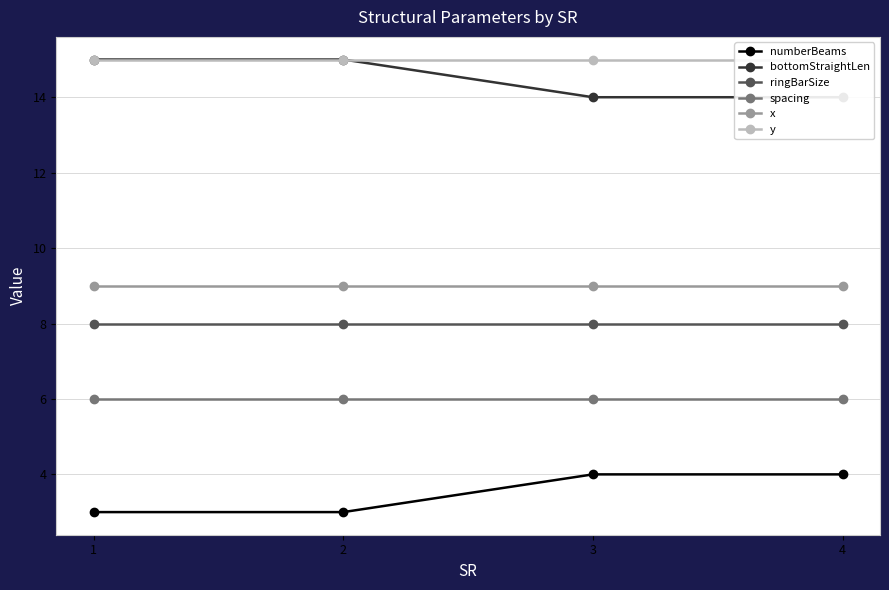

True or false: numberBeams and ringBarSize intersect in this chart.

False